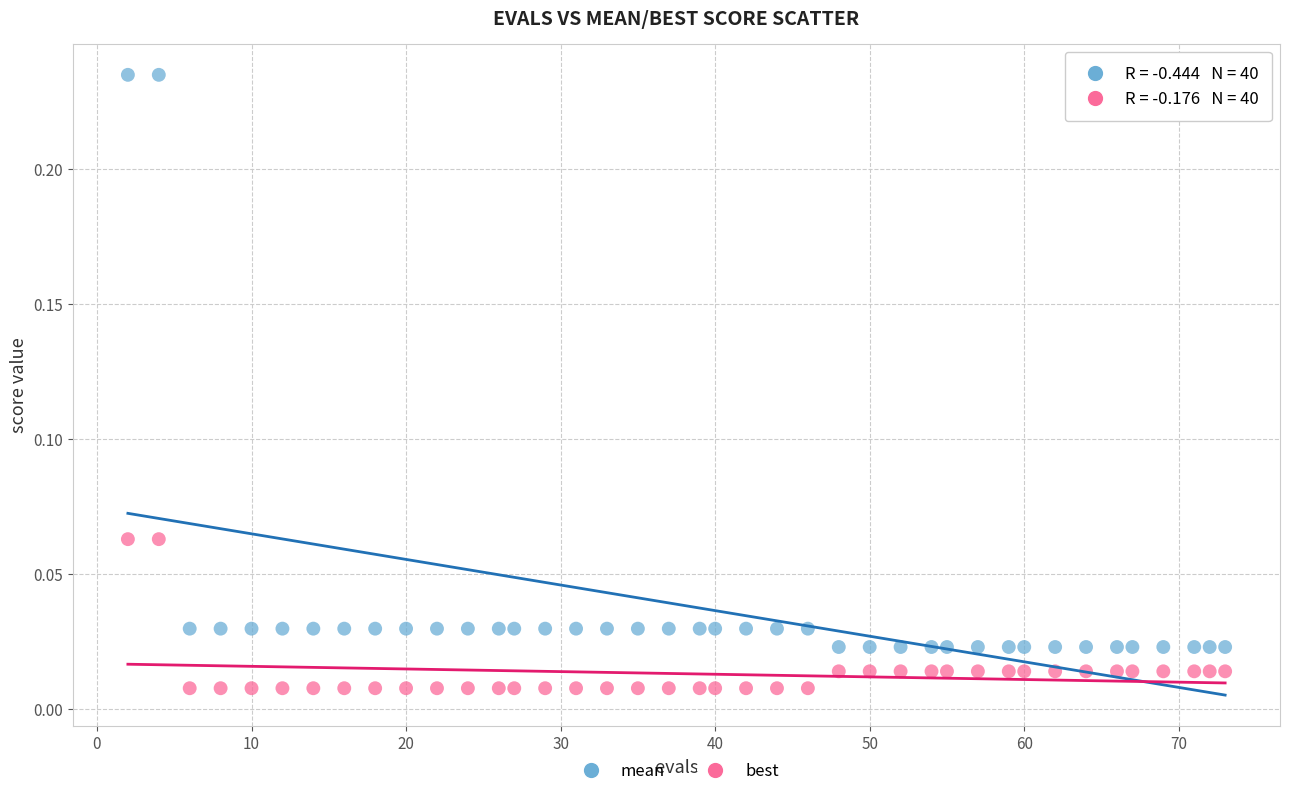

Which series has the largest Y range (max minus min)?

mean